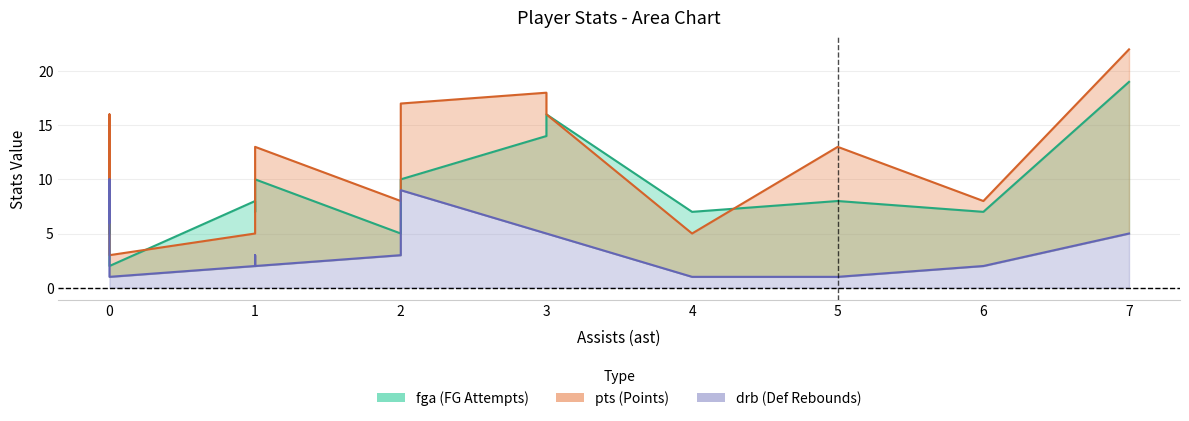

What is the value of the pts point at the 14th from the left?

8